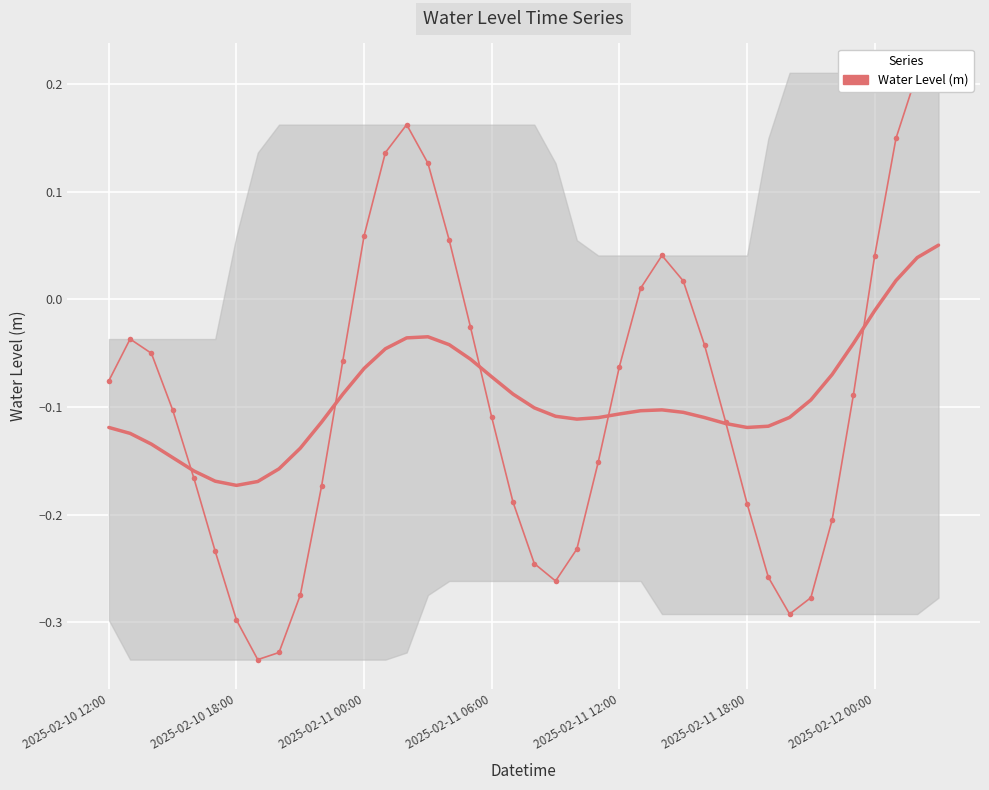

List the labels in order of value, smallest first.

7, 8, 2025-02-12 00:00, 32, 33, 9, 21, 31, 20, 2025-02-11 18:00, 22, 34, 30, 19, 10, 2025-02-11 12:00, 23, 29, 18, 2025-02-11 06:00, 35, 2025-02-10 12:00, 24, 11, 2025-02-11 00:00, 28, 2025-02-10 18:00, 17, 25, 27, 36, 26, 16, 12, 15, 13, 37, 14, 39, 38